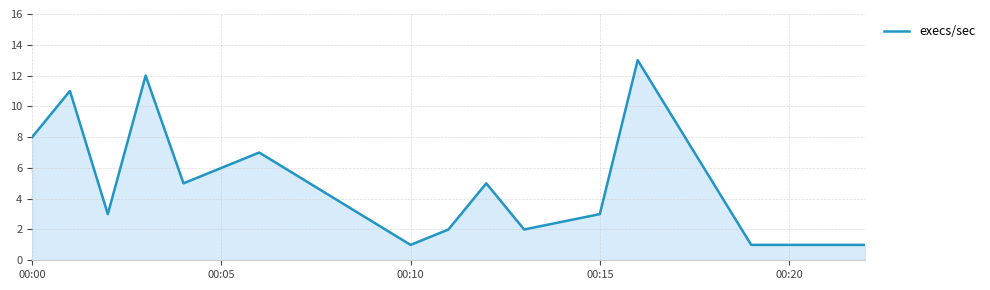

What is the greatest value displayed?

13